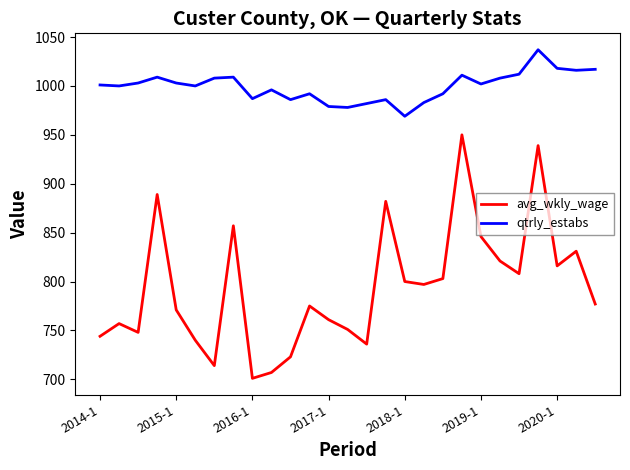

What is the smallest value displayed?

701